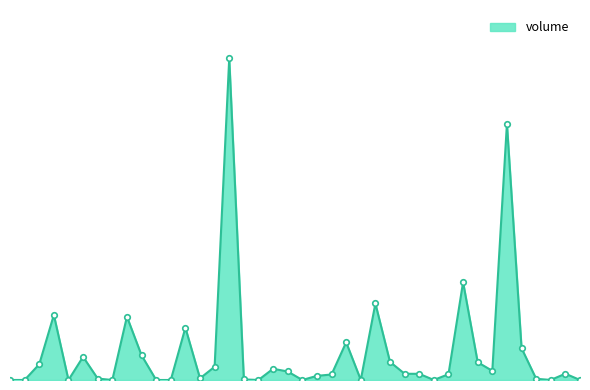

What is the greatest value displayed?

536613.2